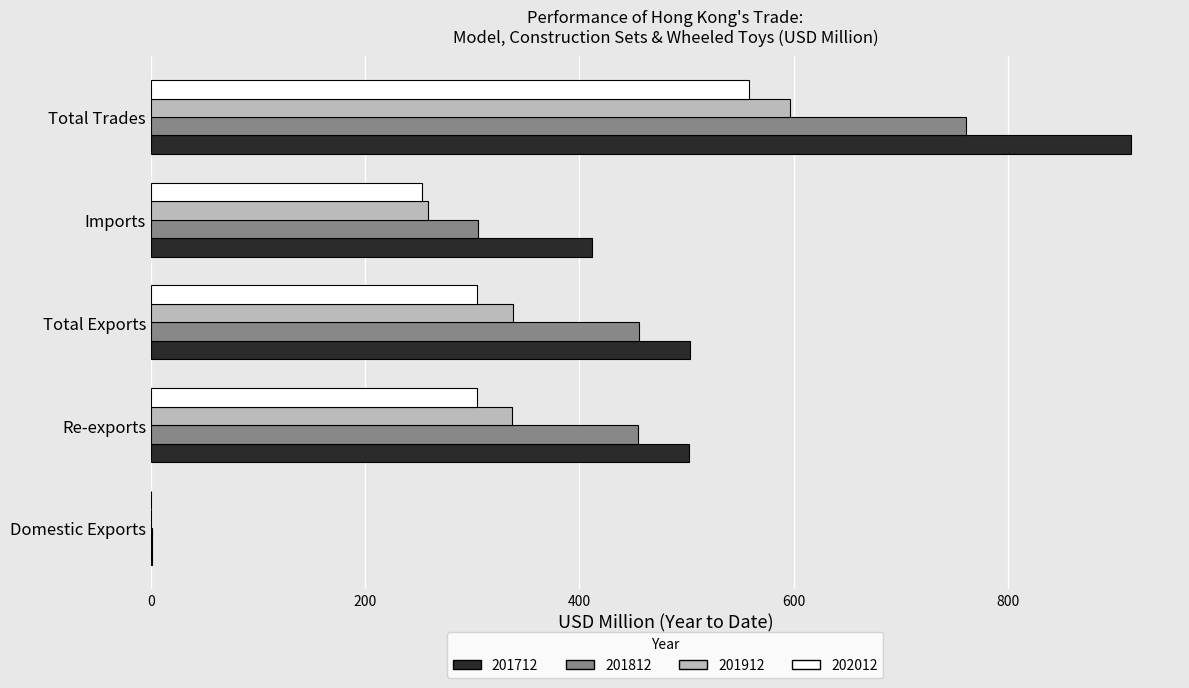

At which category is the sum across all series the highest?

Total Trades